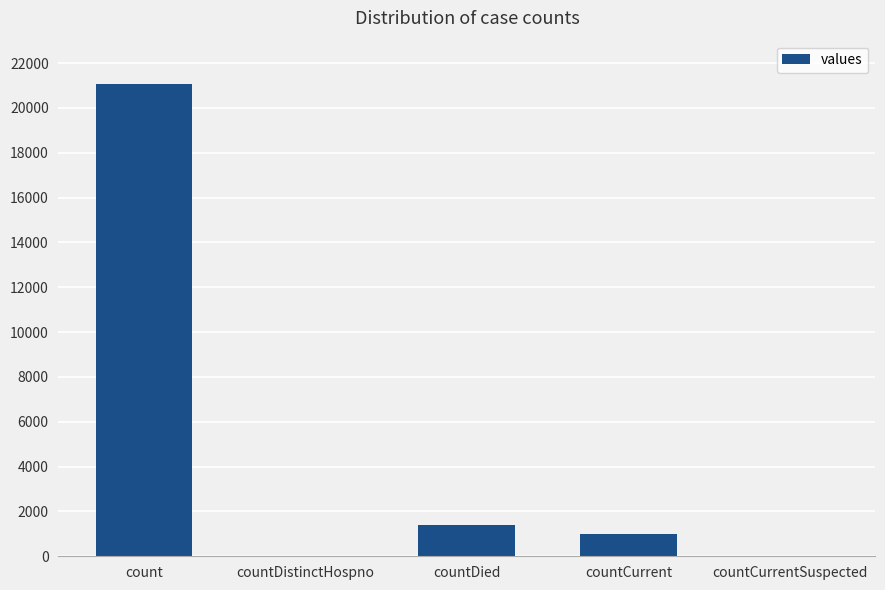

Where is the data nearest to the value 10525?

countDied